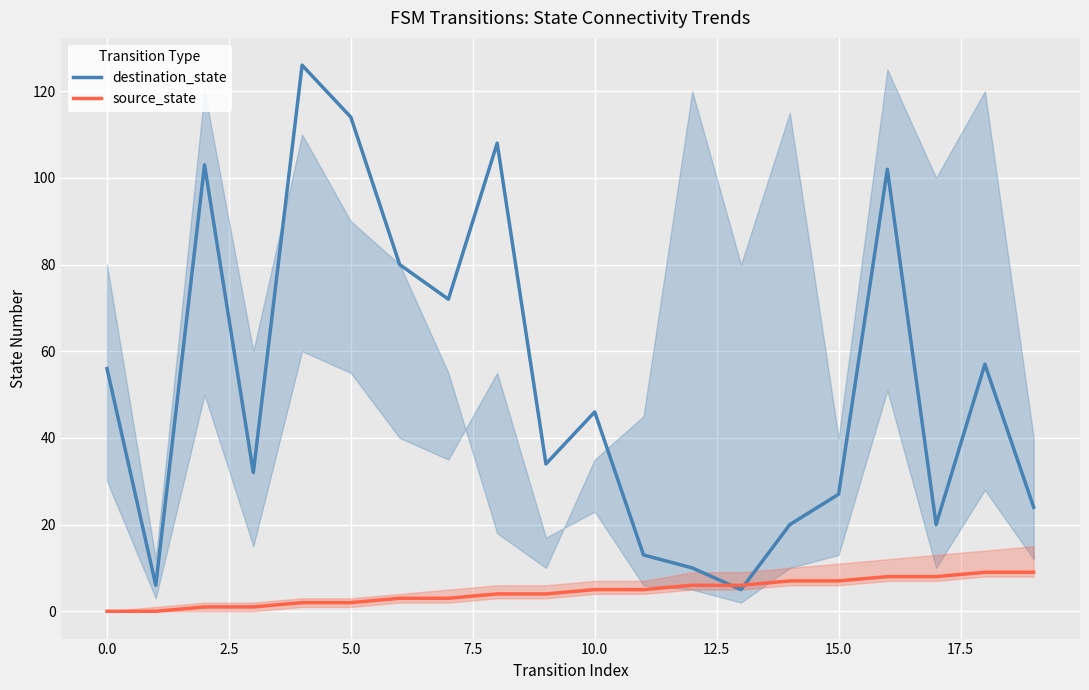

Which series changed the most between 10 and 12?

destination_state